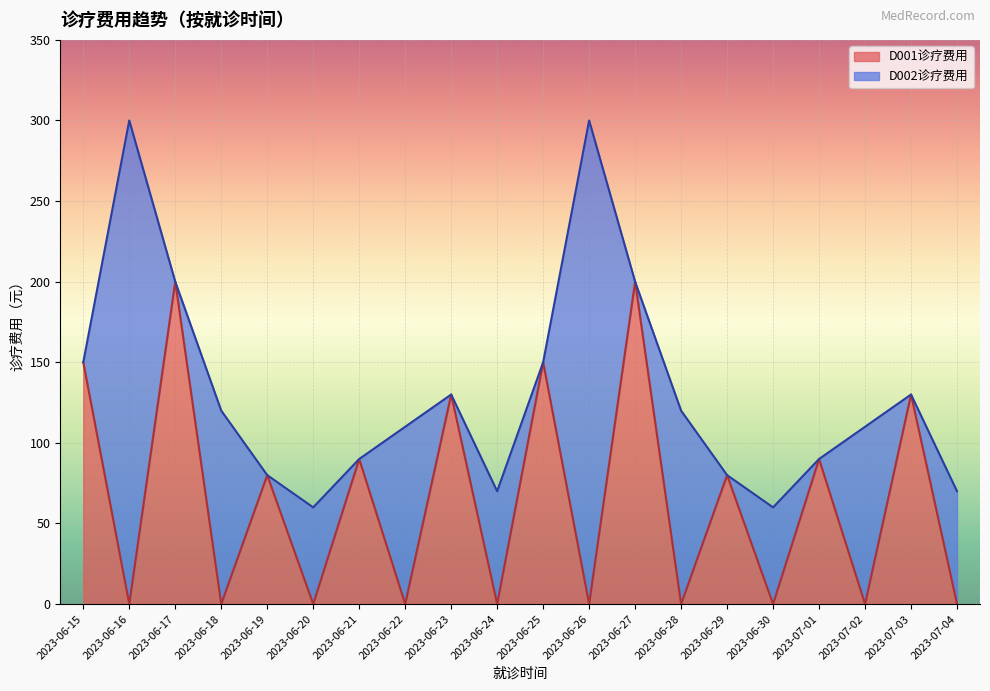

How many data points are less than 80?

10